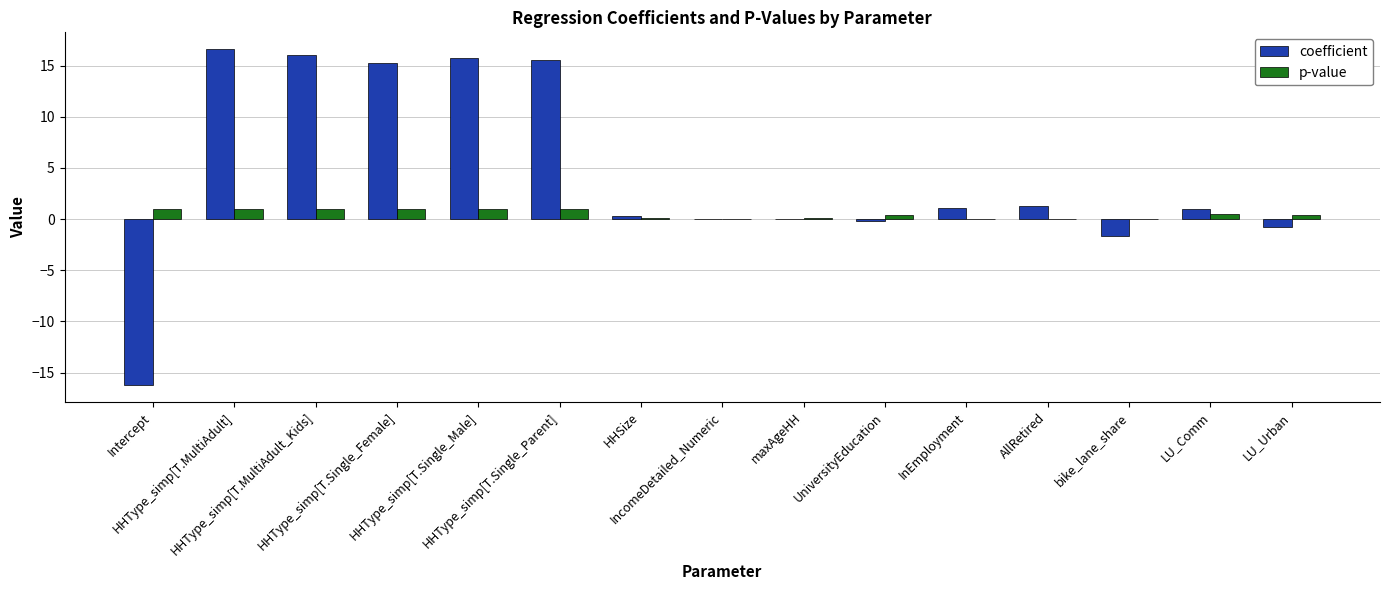

Which series has the largest total across all categories?

coefficient